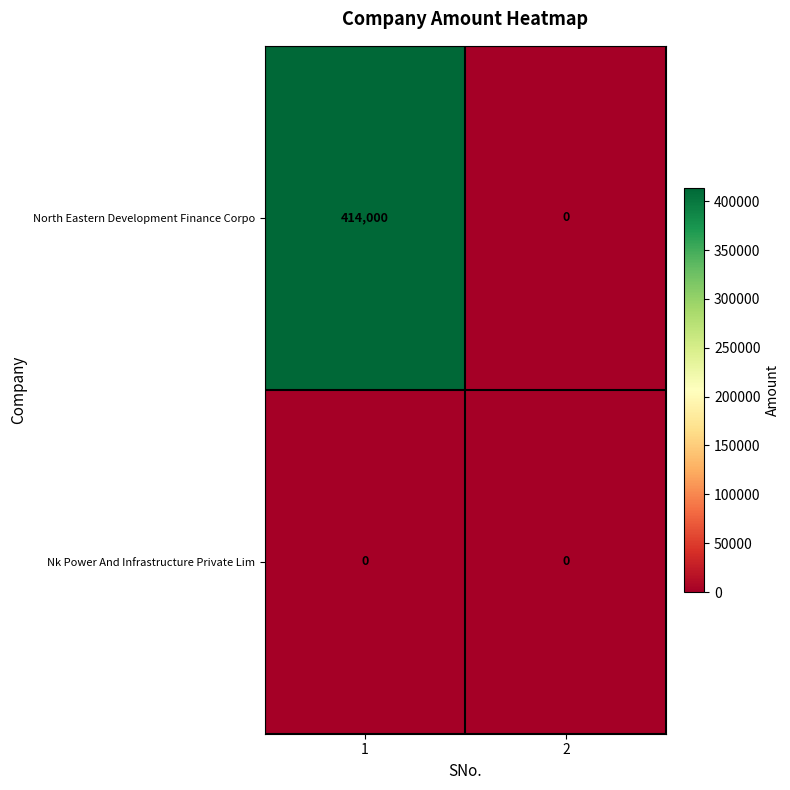

Is it true that Nk Power And Infrastructure Private Lim equals 0 at 2?

True